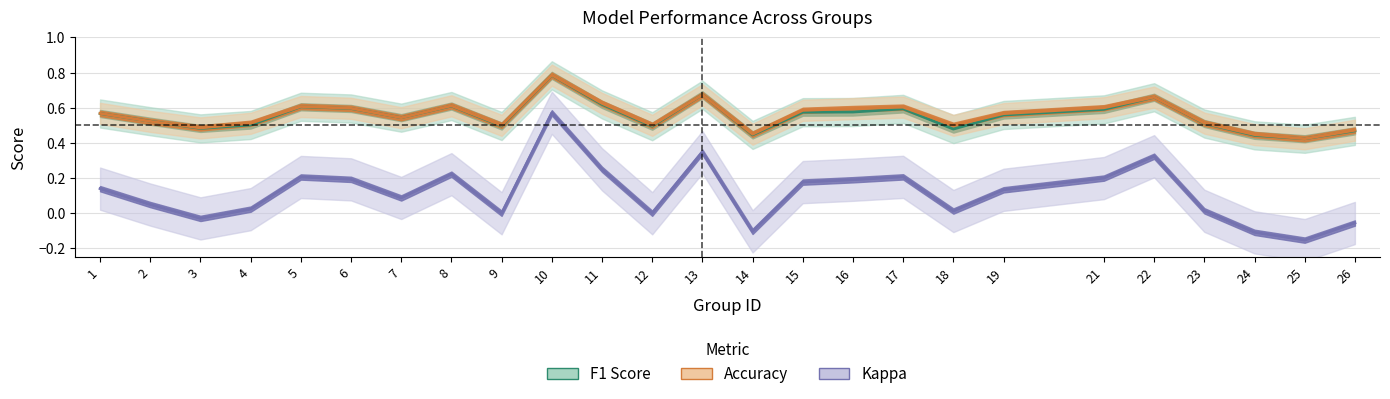

Reading left to right, list all the values displayed in this chart.

F1 Score: 1=0.6	2=0.5	3=0.5	4=0.5	5=0.6	6=0.6	7=0.5	8=0.6	9=0.5	10=0.8	11=0.6	12=0.5	13=0.7	14=0.4	15=0.6	16=0.6	17=0.6	18=0.5	19=0.6	21=0.6	22=0.7	23=0.5	24=0.4	25=0.4	26=0.5
Accuracy: 1=0.6	2=0.5	3=0.5	4=0.5	5=0.6	6=0.6	7=0.5	8=0.6	9=0.5	10=0.8	11=0.6	12=0.5	13=0.7	14=0.4	15=0.6	16=0.6	17=0.6	18=0.5	19=0.6	21=0.6	22=0.7	23=0.5	24=0.4	25=0.4	26=0.5
Kappa: 1=0.1	2=0.0	3=-0.0	4=0.0	5=0.2	6=0.2	7=0.1	8=0.2	9=0.0	10=0.6	11=0.2	12=0.0	13=0.3	14=-0.1	15=0.2	16=0.2	17=0.2	18=0.0	19=0.1	21=0.2	22=0.3	23=0.0	24=-0.1	25=-0.2	26=-0.1